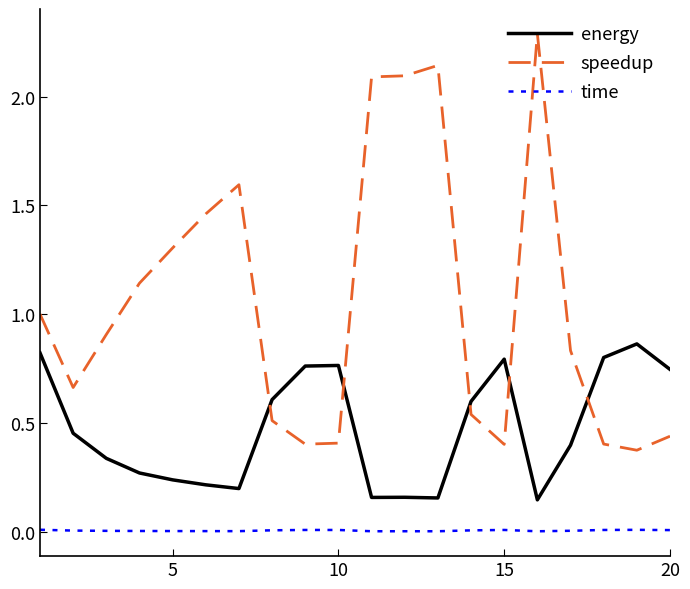

Which series has the largest total across all categories?

speedup